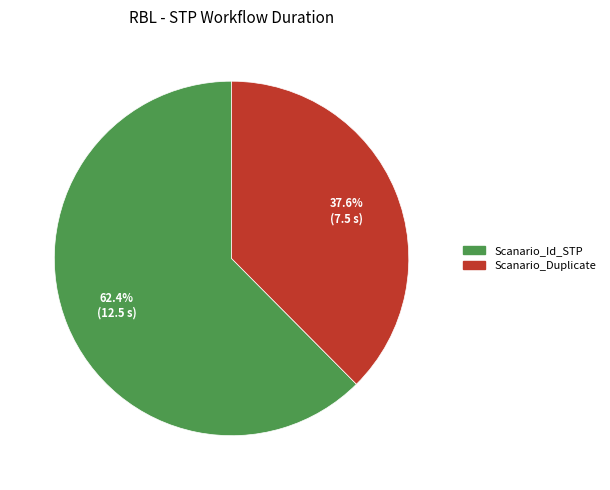

Does any single category account for the majority?

Yes